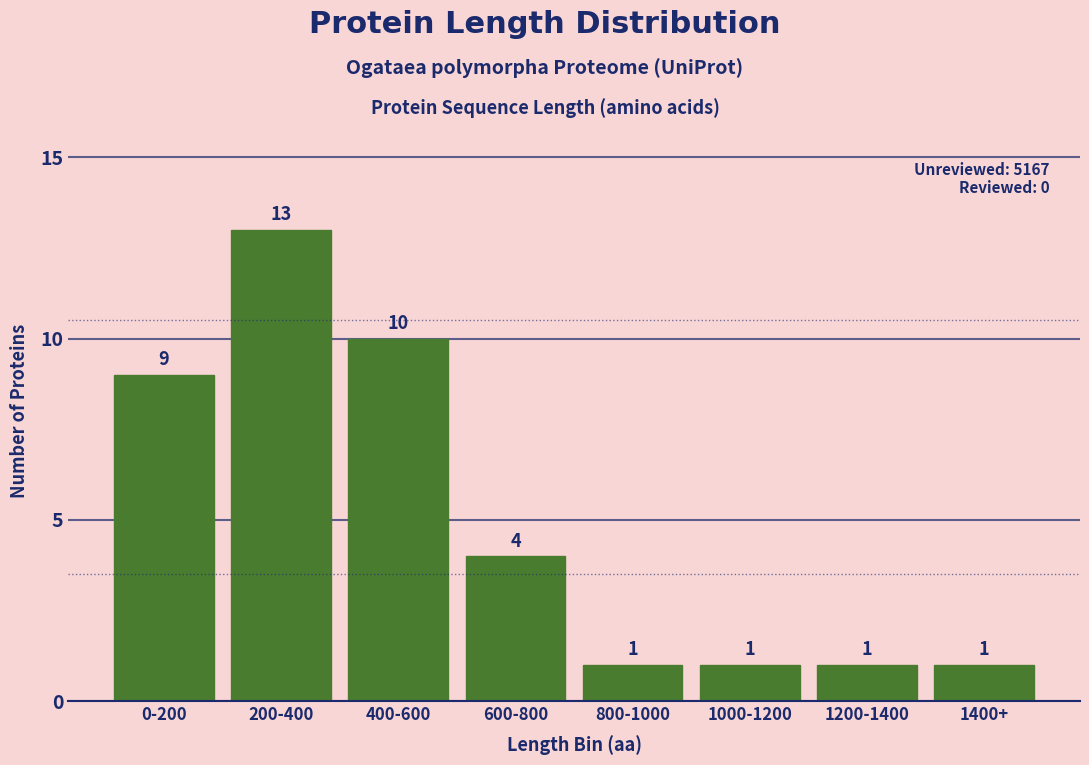

Reading left to right, list all the values displayed in this chart.

0-200=9	200-400=13	400-600=10	600-800=4	800-1000=1	1000-1200=1	1200-1400=1	1400+=1